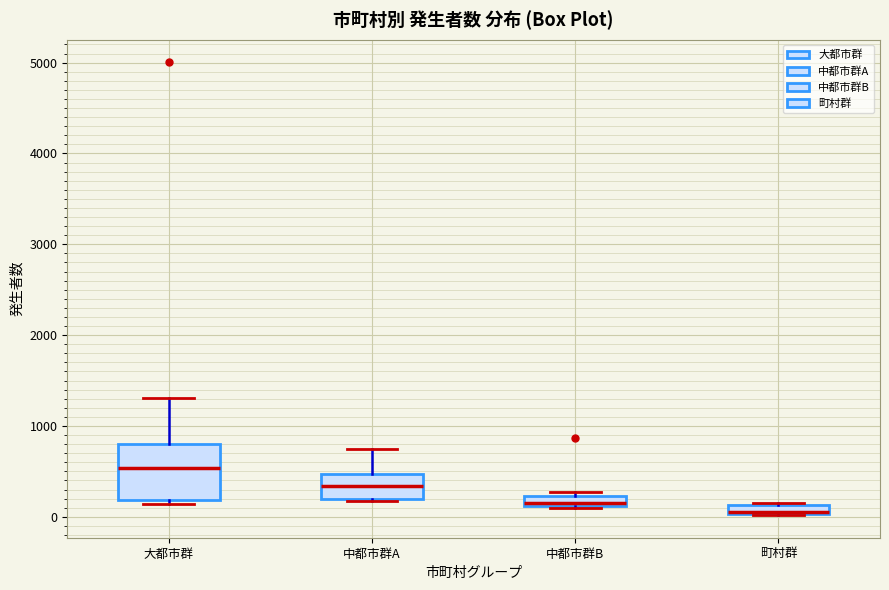

Which box is the tallest, from its lower edge to its upper edge?

大都市群